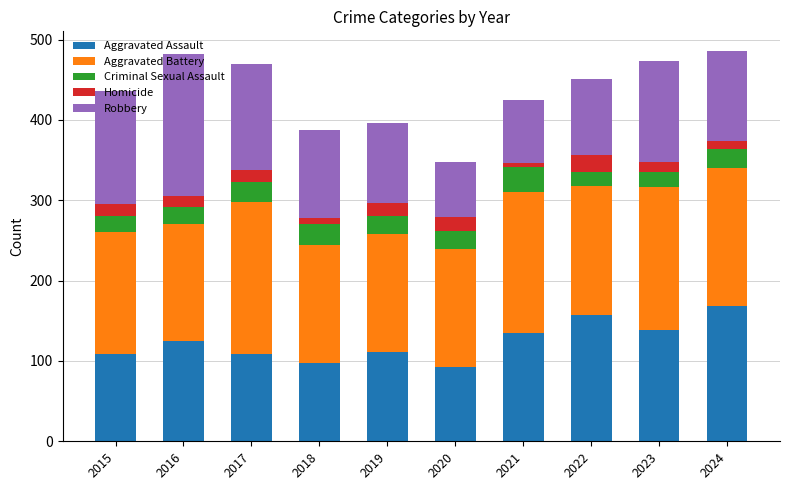

True or false: Aggravated Assault has a value of 177 at 2016.

False